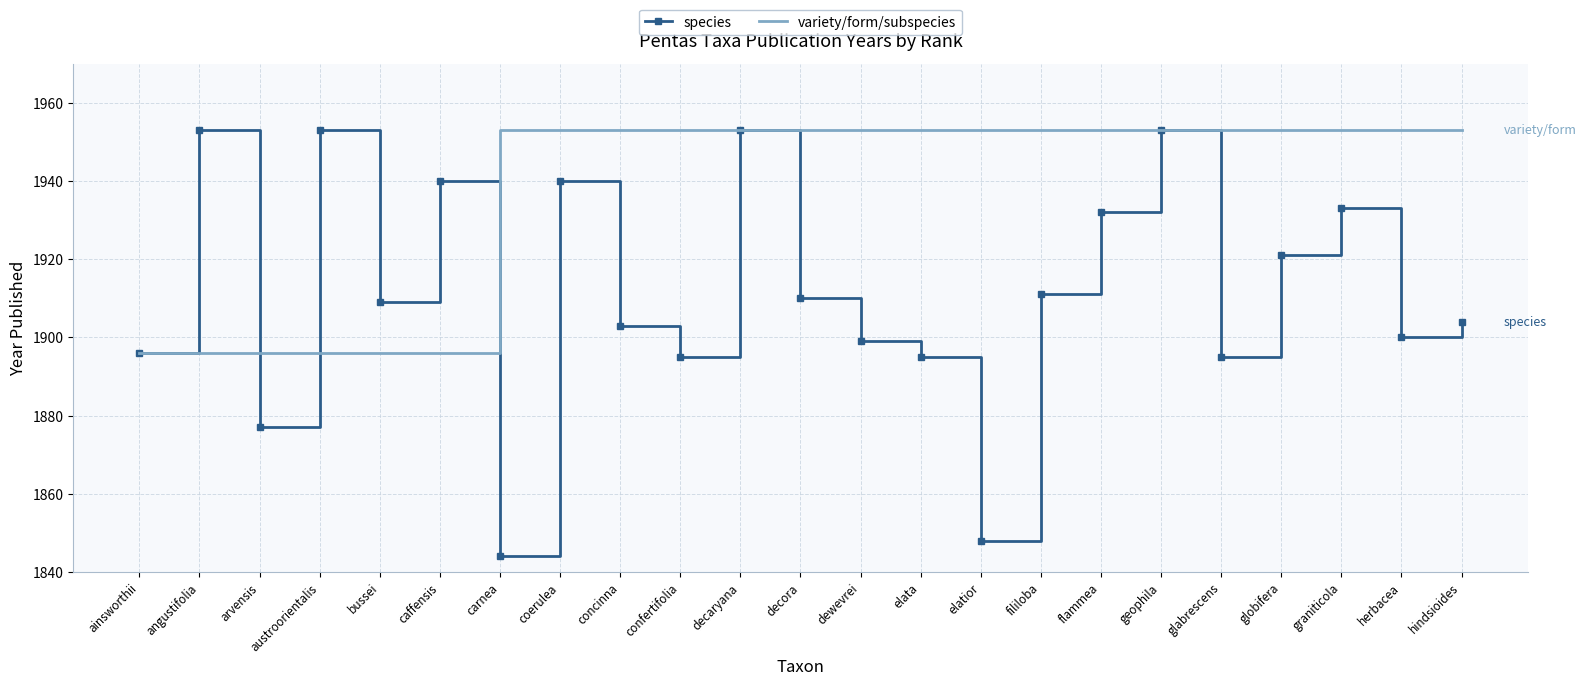

Which series has the widest spread of values?

species